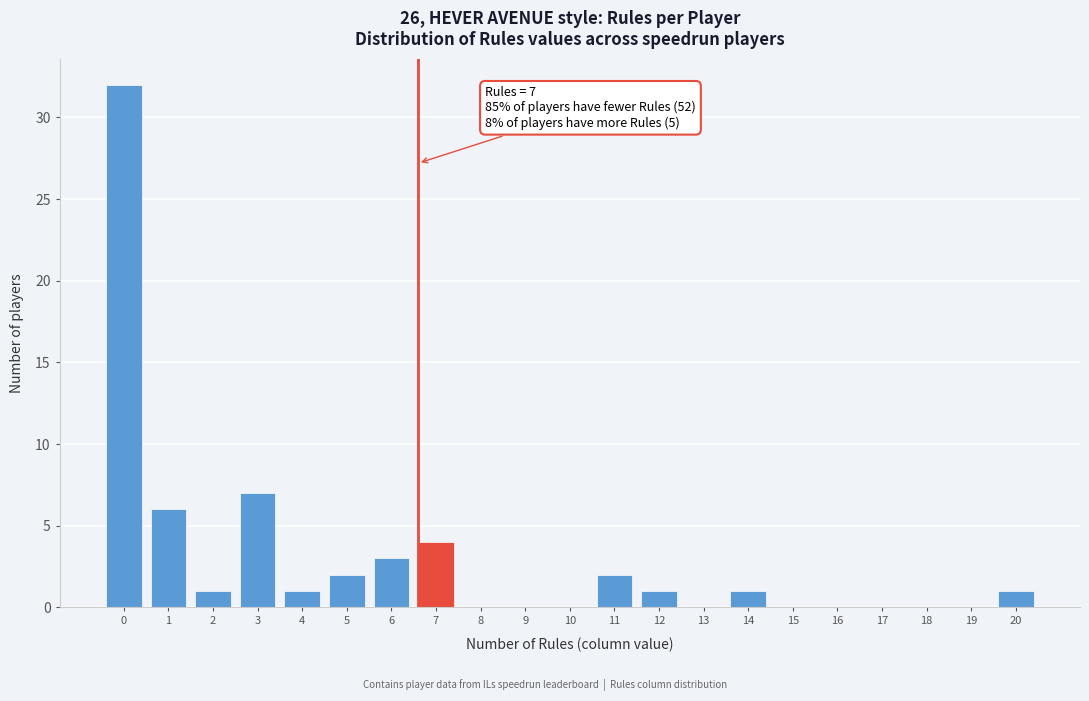

Reading left to right, extract all data points from this chart.

0=32	1=6	2=1	3=7	4=1	5=2	6=3	7=4	8=0	9=0	10=0	11=2	12=1	13=0	14=1	15=0	16=0	17=0	18=0	19=0	20=1